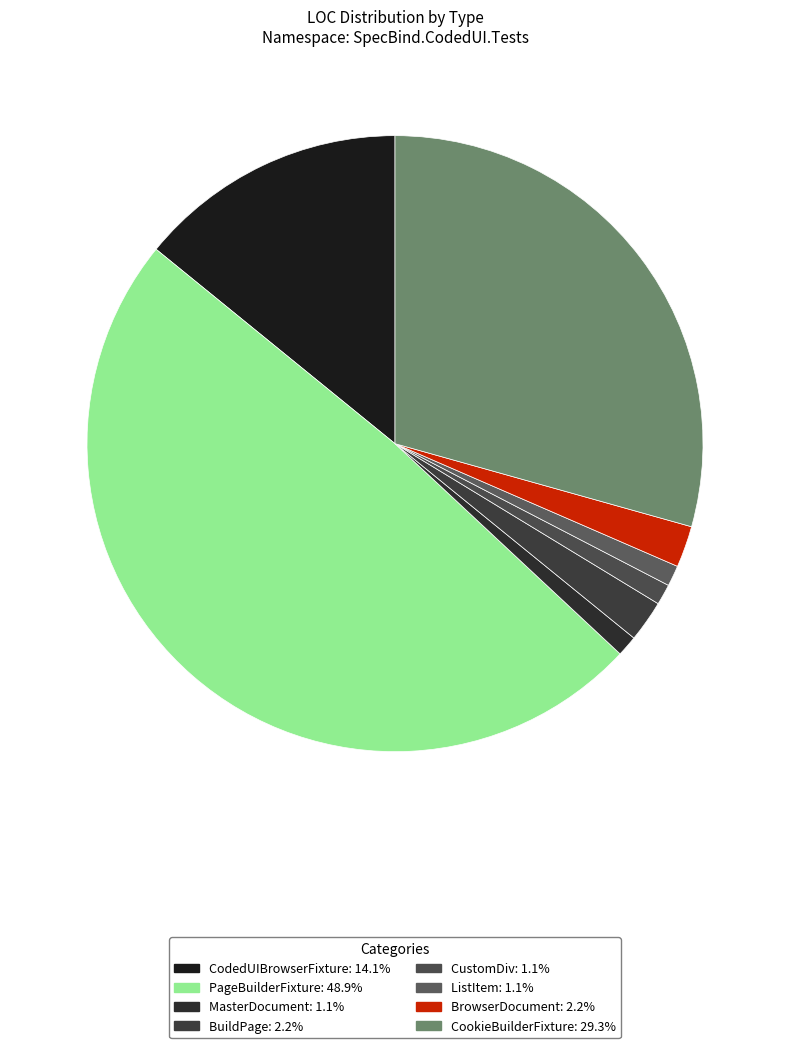

Does CustomDiv represent more than half of the total?

No